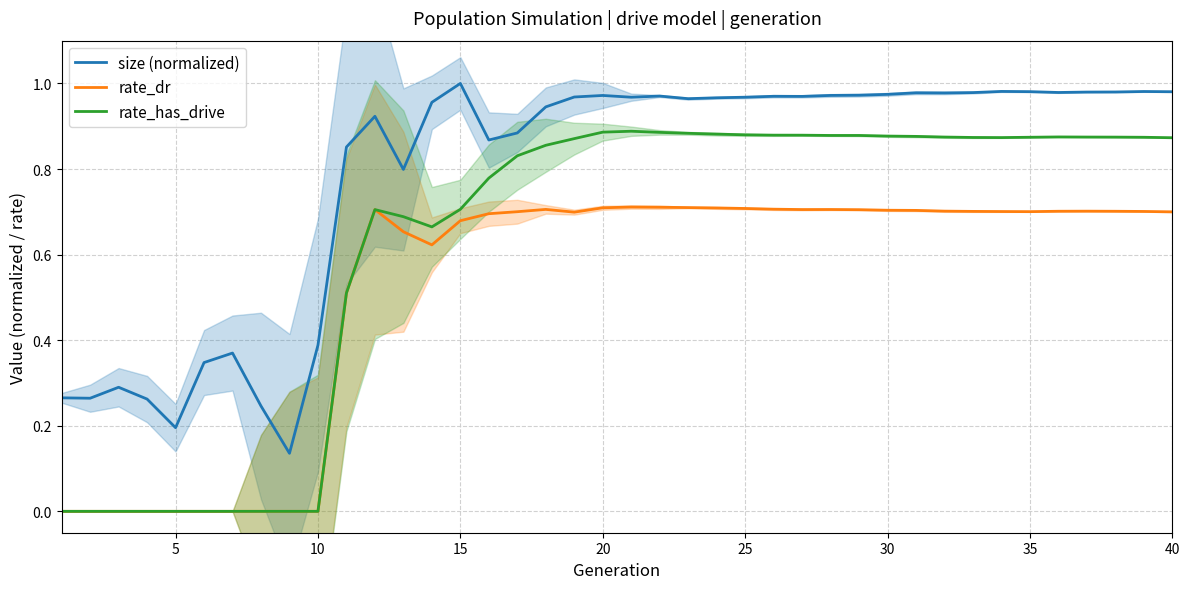

List the series in order of their peak value, lowest first.

rate_dr, rate_has_drive, size (normalized)